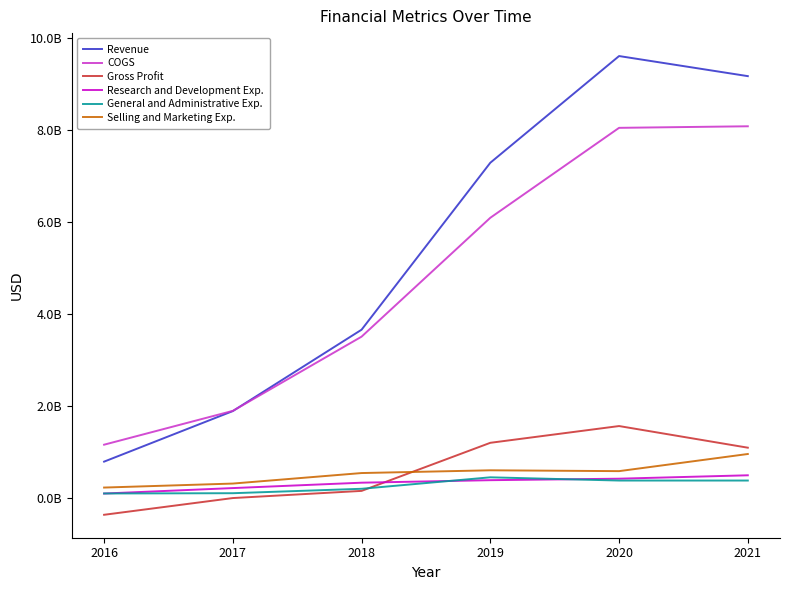

What is the value of the Revenue point at the 3rd from the left?

3654383126